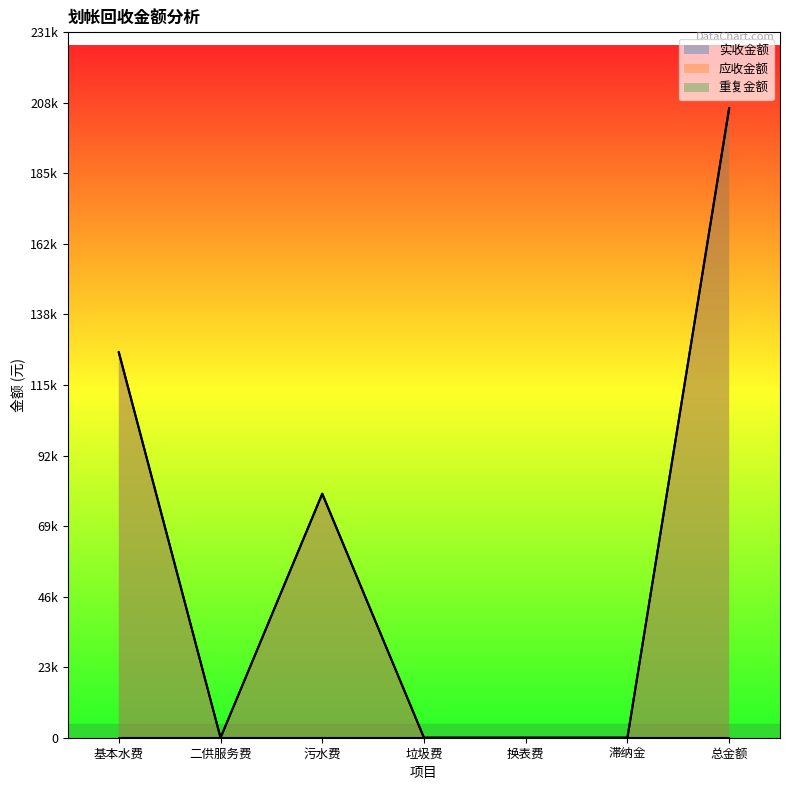

True or false: 实收金额 and 应收金额 cross at least once.

False